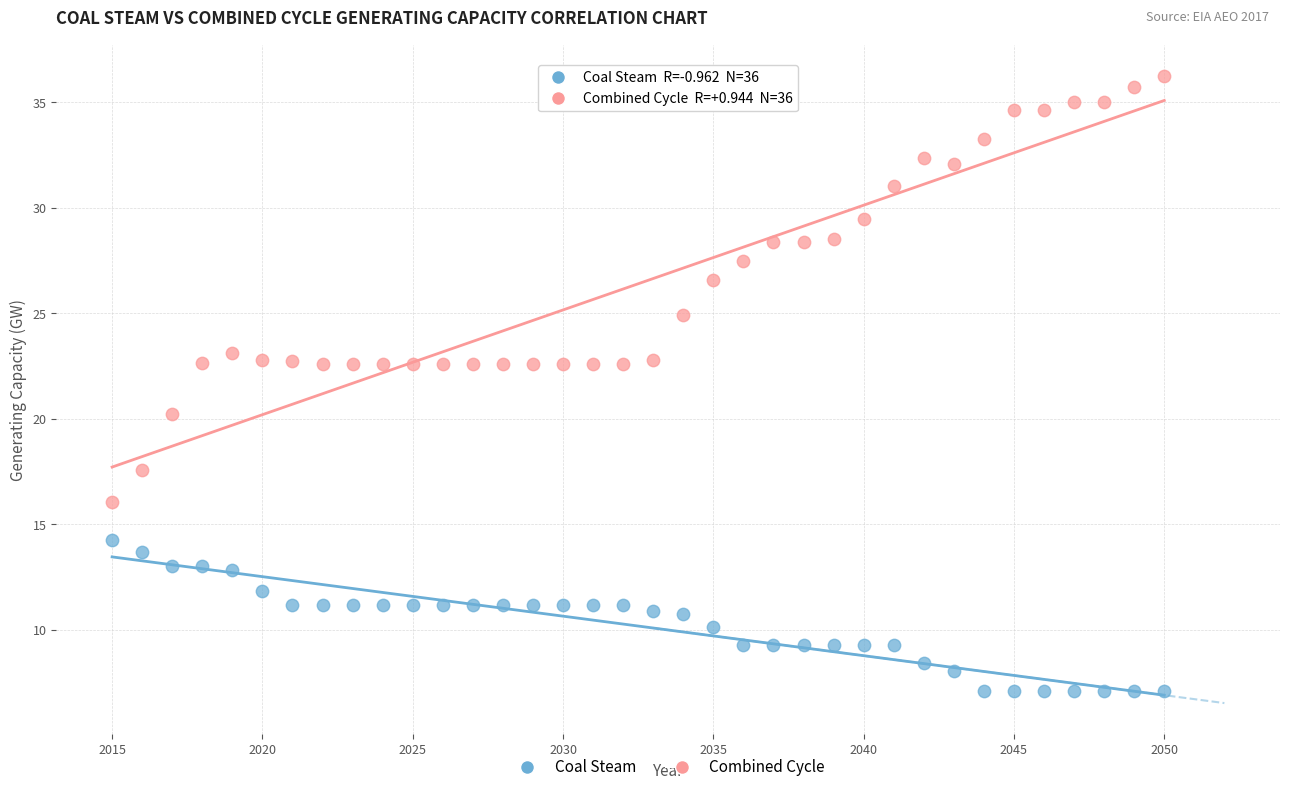

Which series reaches the maximum Y coordinate?

Combined Cycle